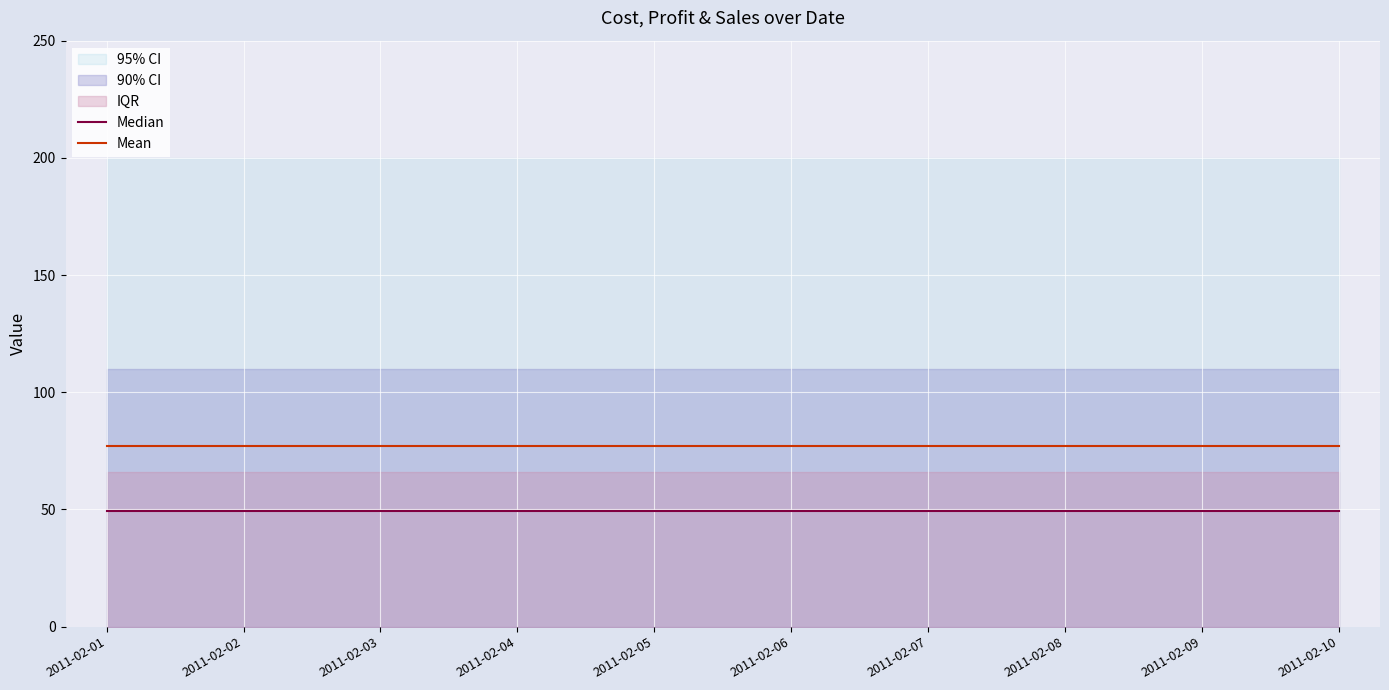

True or false: Median and Mean cross at least once.

False